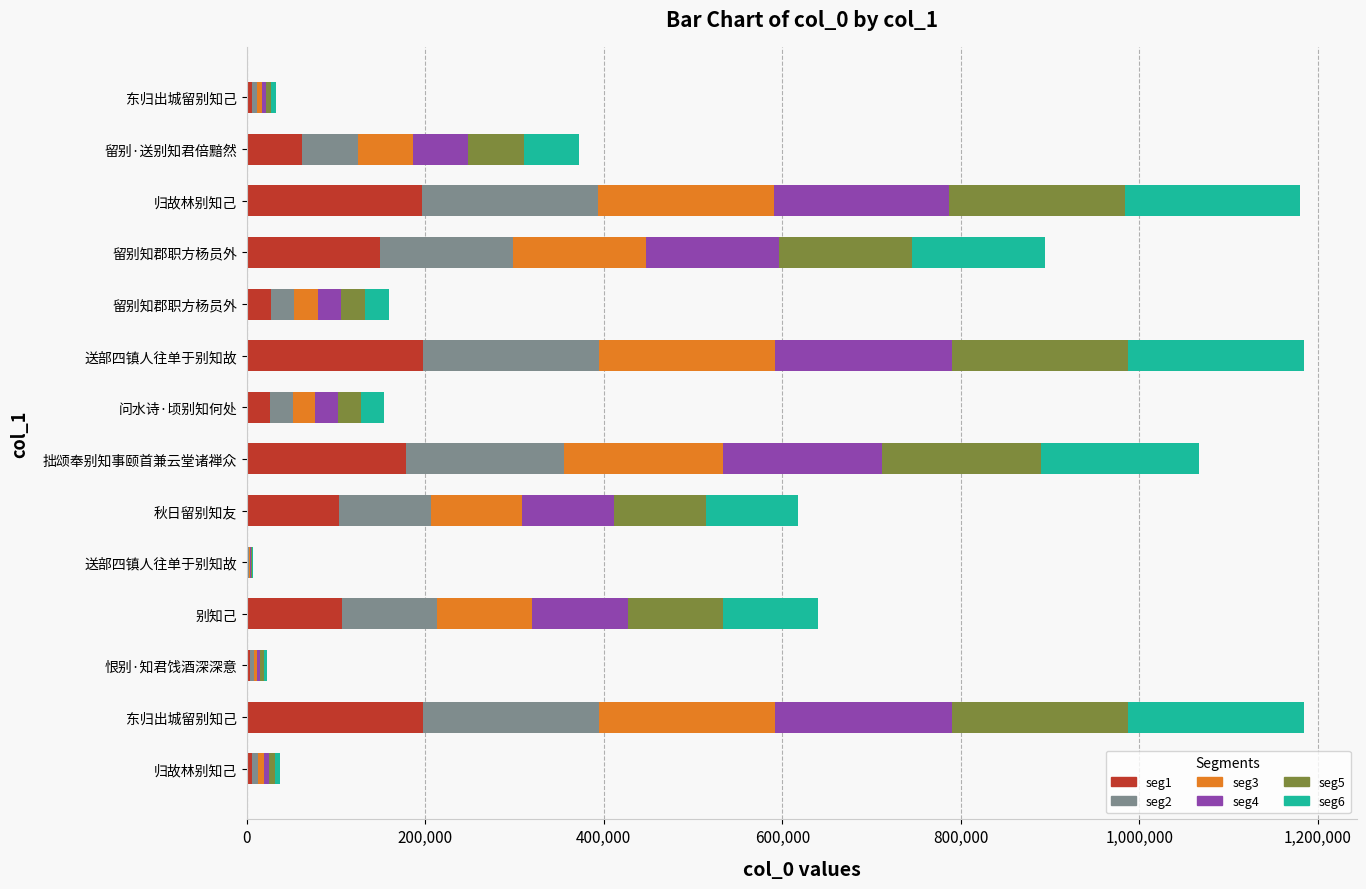

What is the difference between the maximum and minimum values in the seg6 series?

196321.2